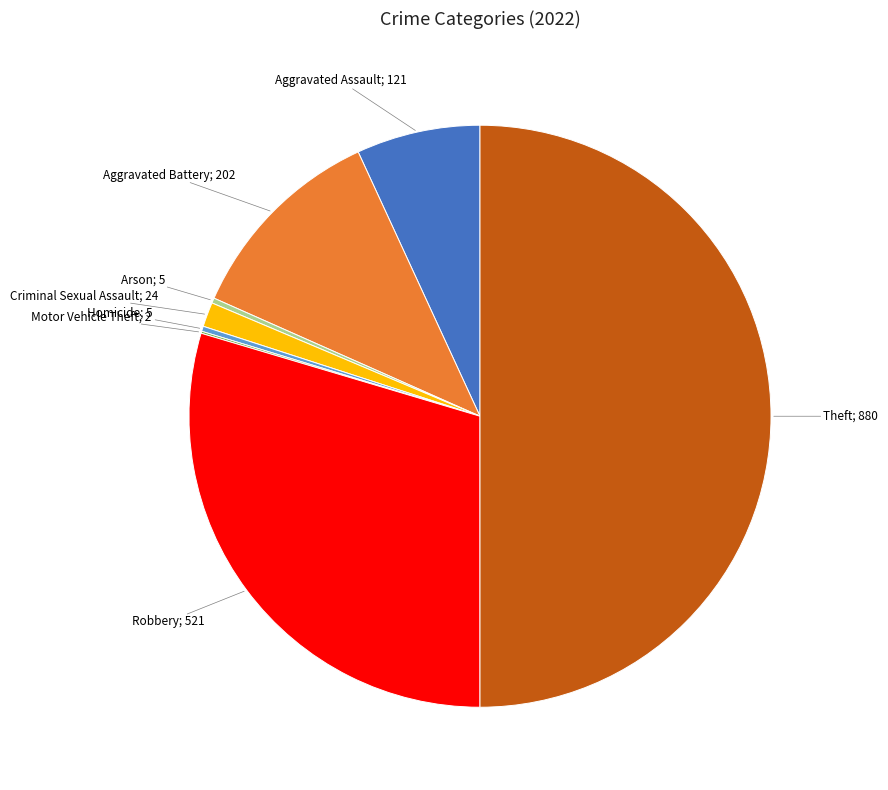

Rank the categories by value from highest to lowest.

Theft, Robbery, Aggravated Battery, Aggravated Assault, Criminal Sexual Assault, Arson, Homicide, Motor Vehicle Theft